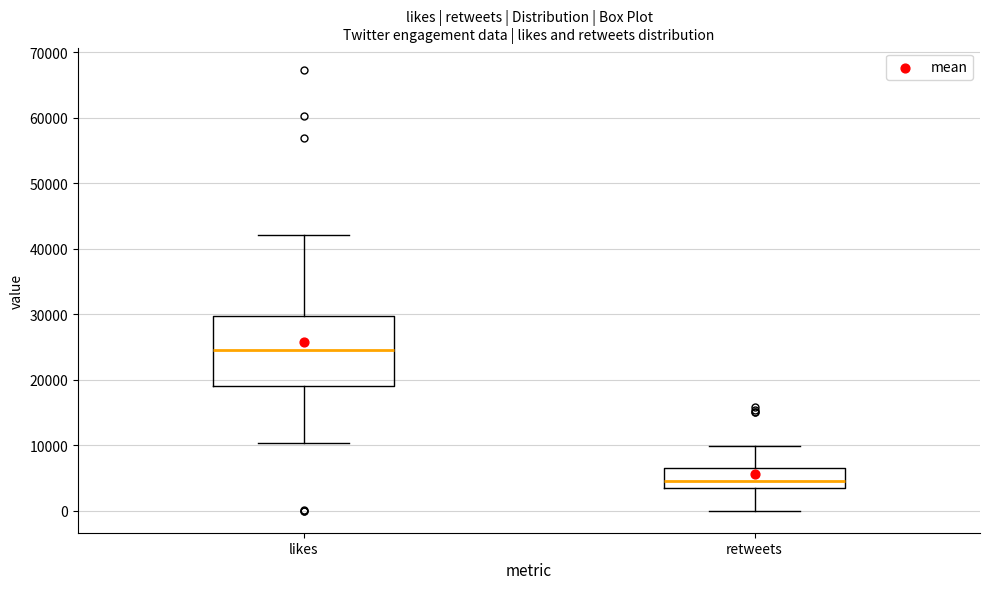

Which box is the tallest, from its lower edge to its upper edge?

likes